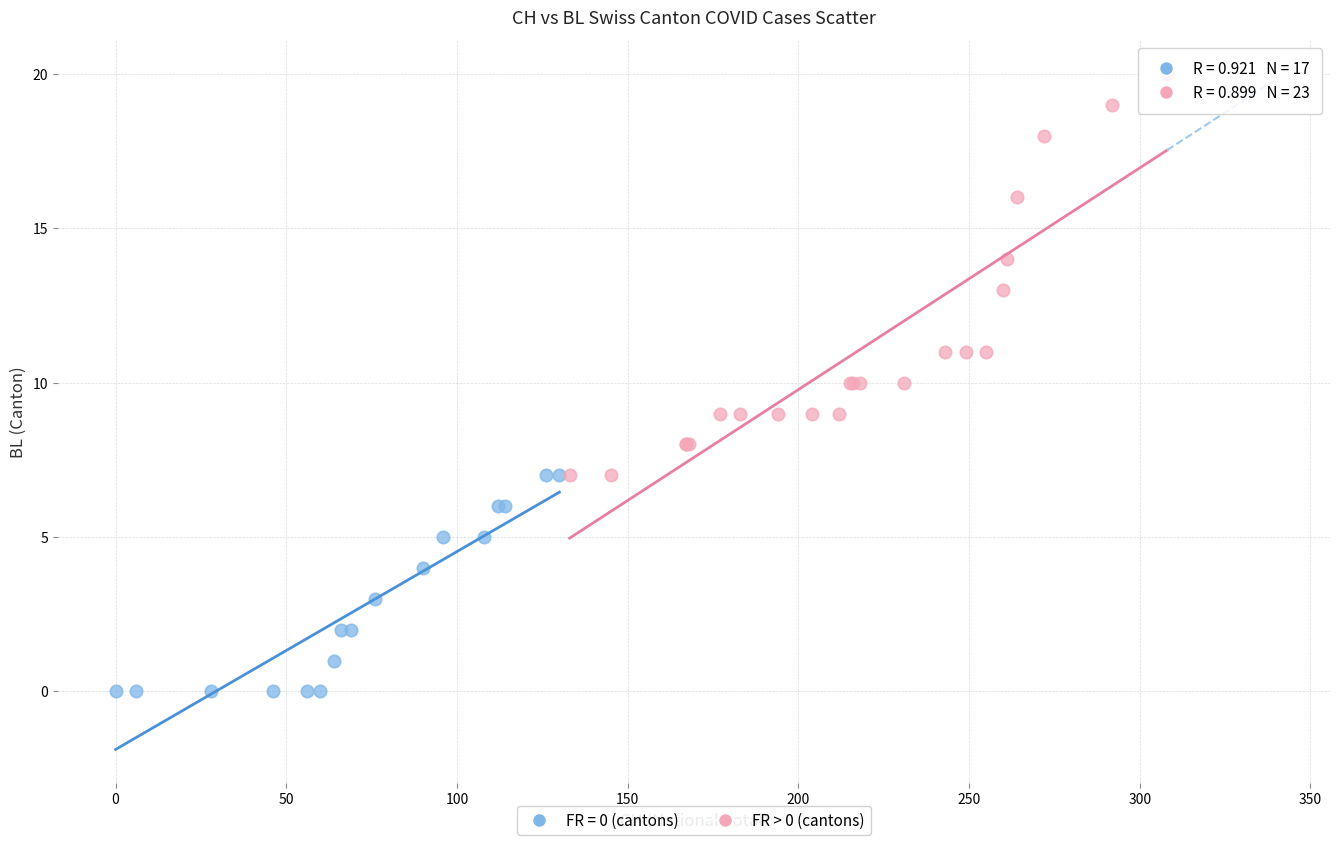

Which series contains the lowest Y value?

FR = 0 (cantons)